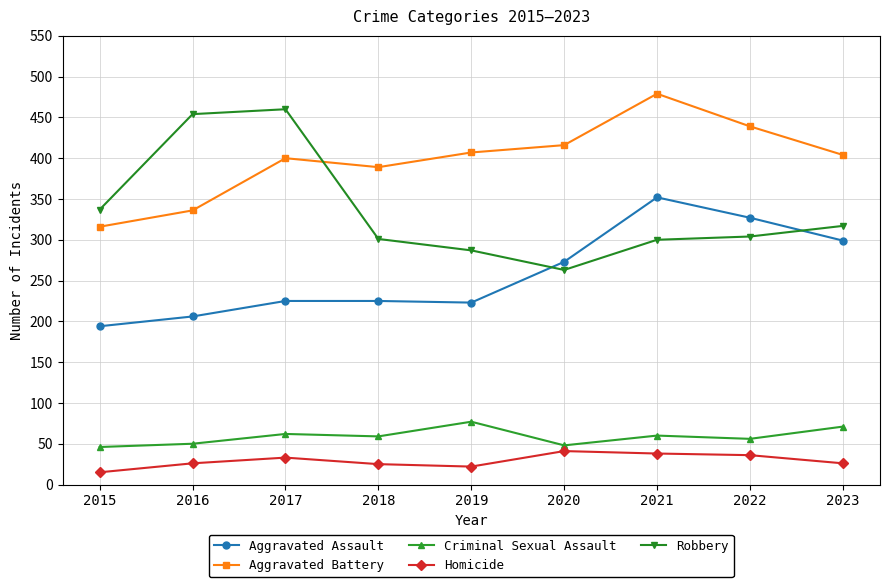

What value does the Homicide series have at 2020?

41